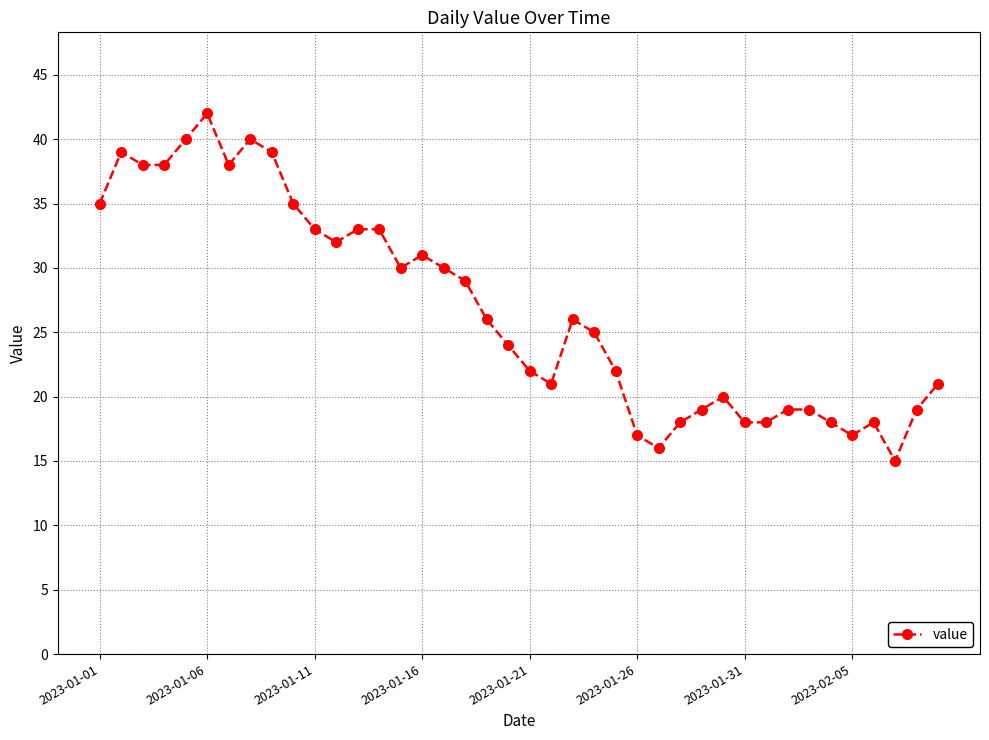

True or false: the data has more than 1 interior local peaks.

True